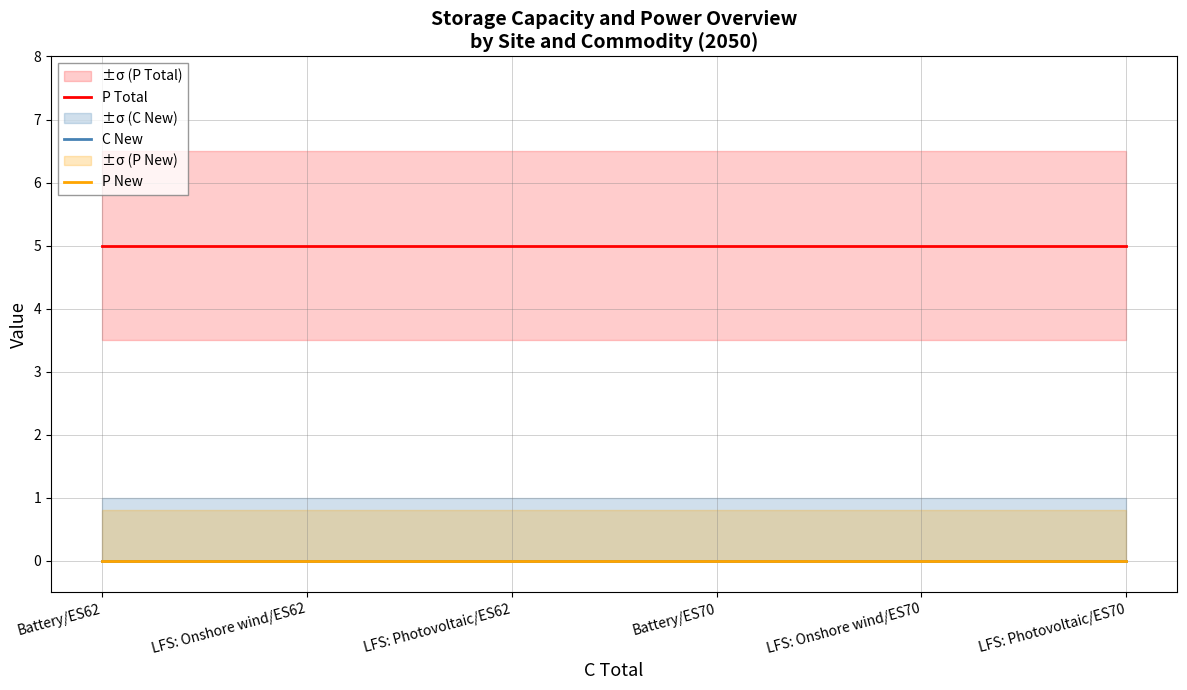

Reading left to right, what are all the values shown in this chart?

P Total: Battery/ES62=5	LFS: Onshore wind/ES62=5	LFS: Photovoltaic/ES62=5	Battery/ES70=5	LFS: Onshore wind/ES70=5	LFS: Photovoltaic/ES70=5
C New: Battery/ES62=0	LFS: Onshore wind/ES62=0	LFS: Photovoltaic/ES62=0	Battery/ES70=0	LFS: Onshore wind/ES70=0	LFS: Photovoltaic/ES70=0
P New: Battery/ES62=0	LFS: Onshore wind/ES62=0	LFS: Photovoltaic/ES62=0	Battery/ES70=0	LFS: Onshore wind/ES70=0	LFS: Photovoltaic/ES70=0